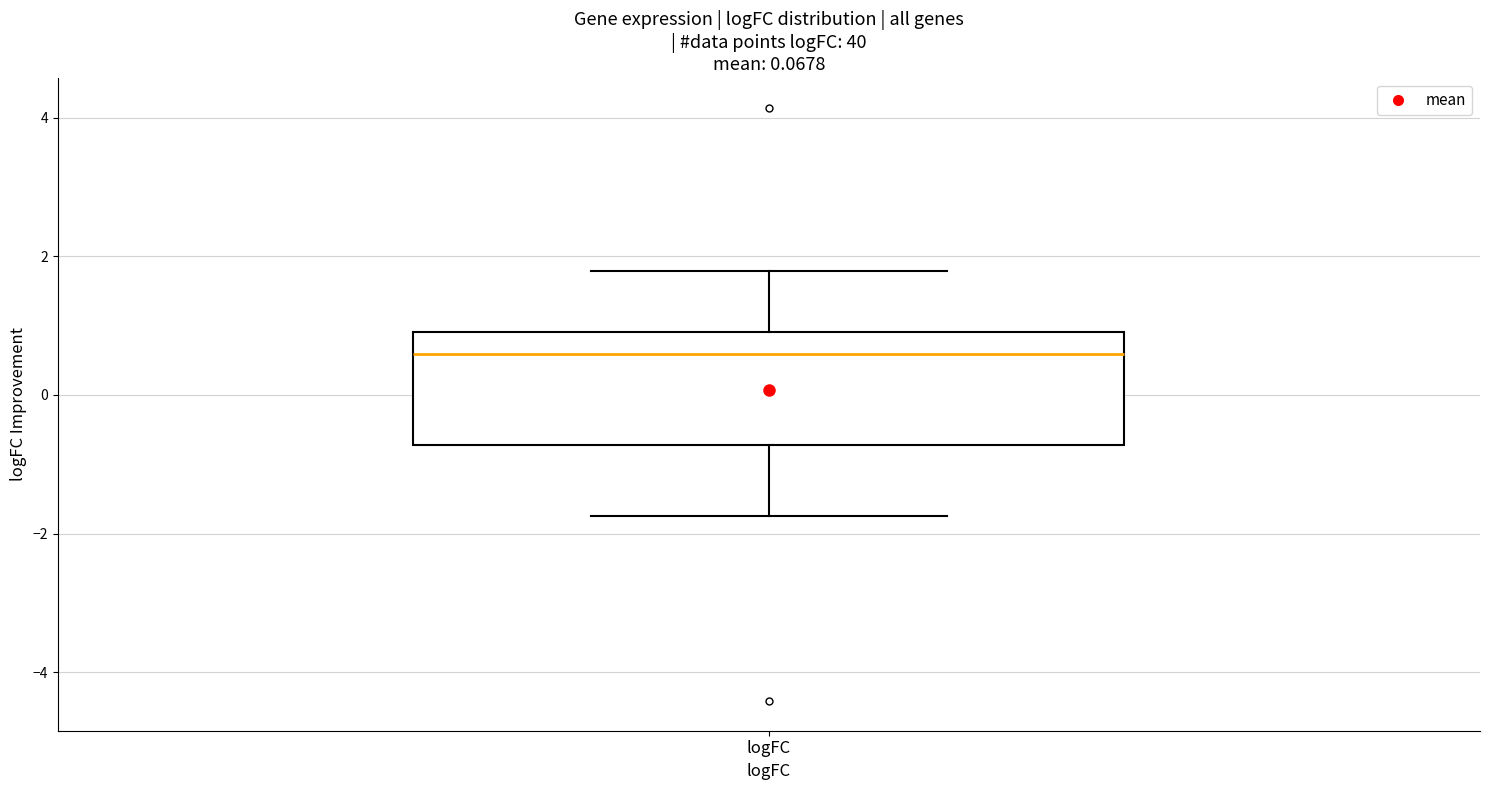

Where is the upper edge of the box for logFC on the y-axis? The values are not printed on the chart, so give them approximately, as read against the axis.

1.0